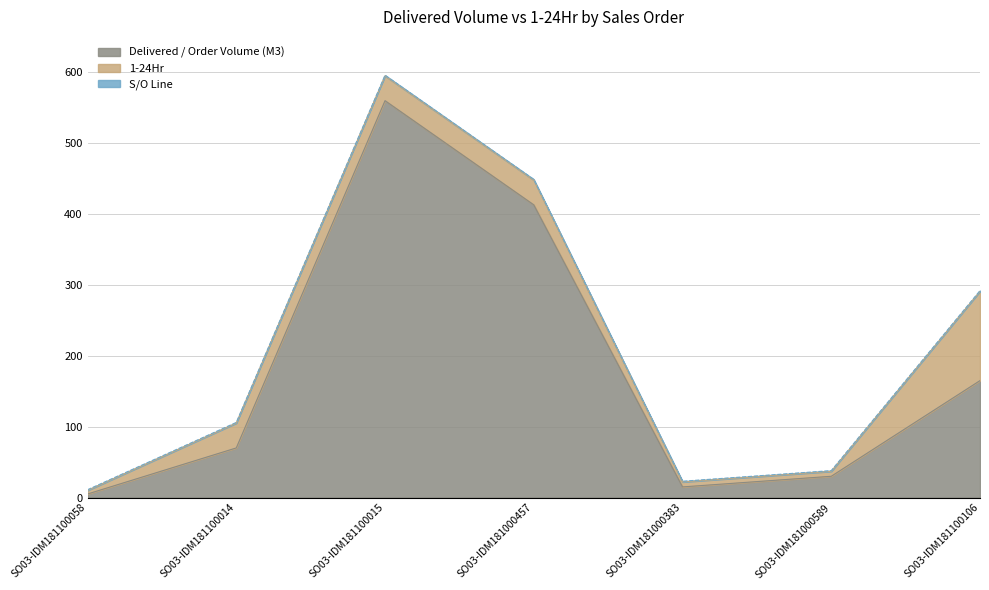

True or false: Delivered / Order Volume (M3) has a value of 563 at SO03-IDM181000457.

False